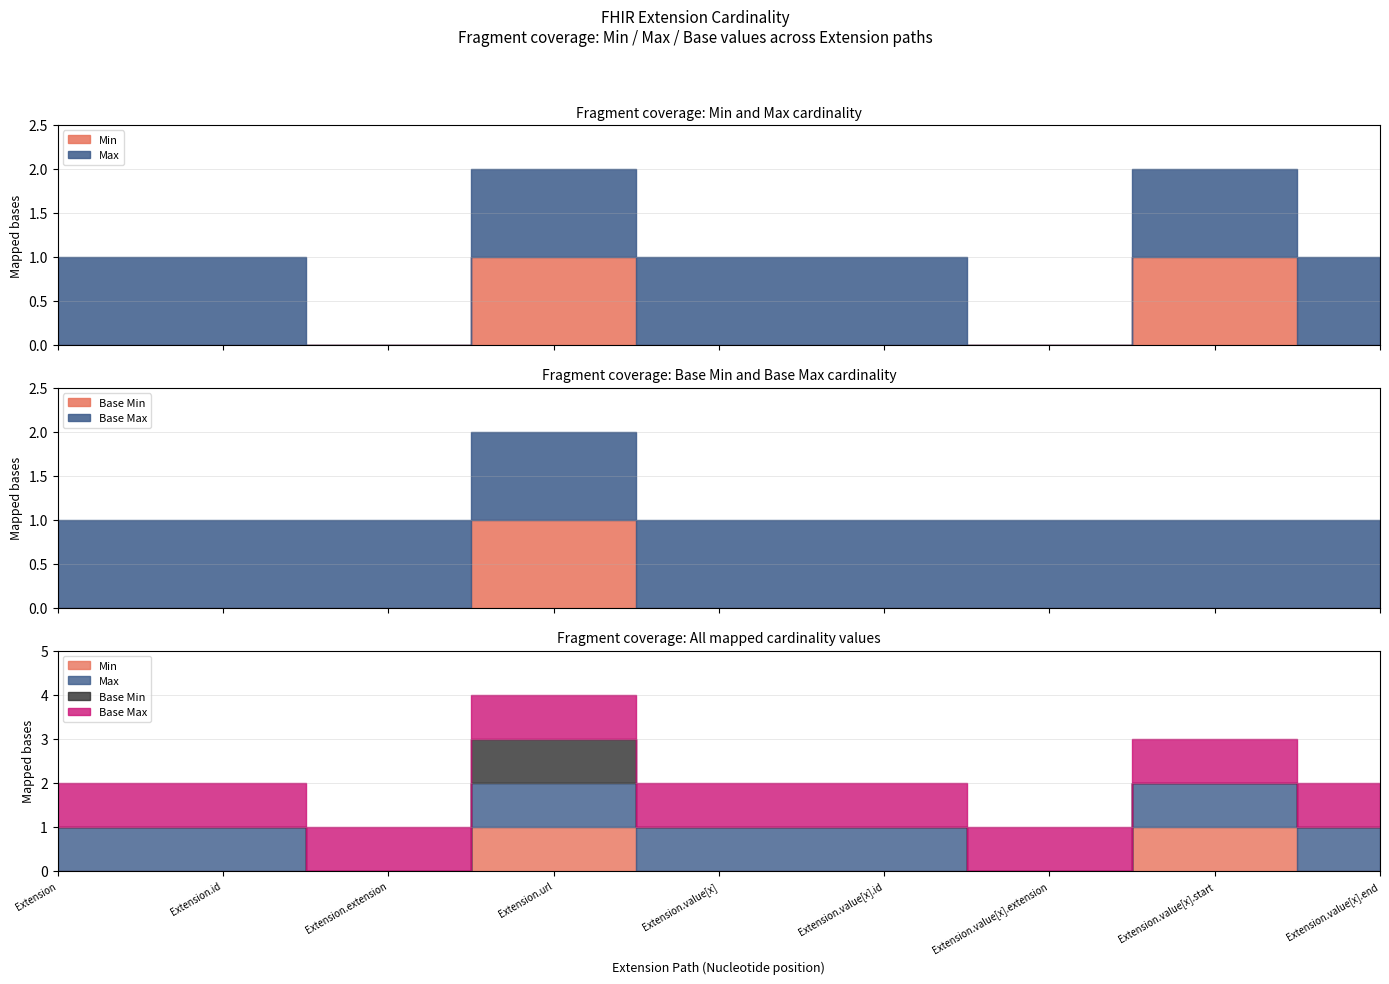

How many data points does each series have?

9